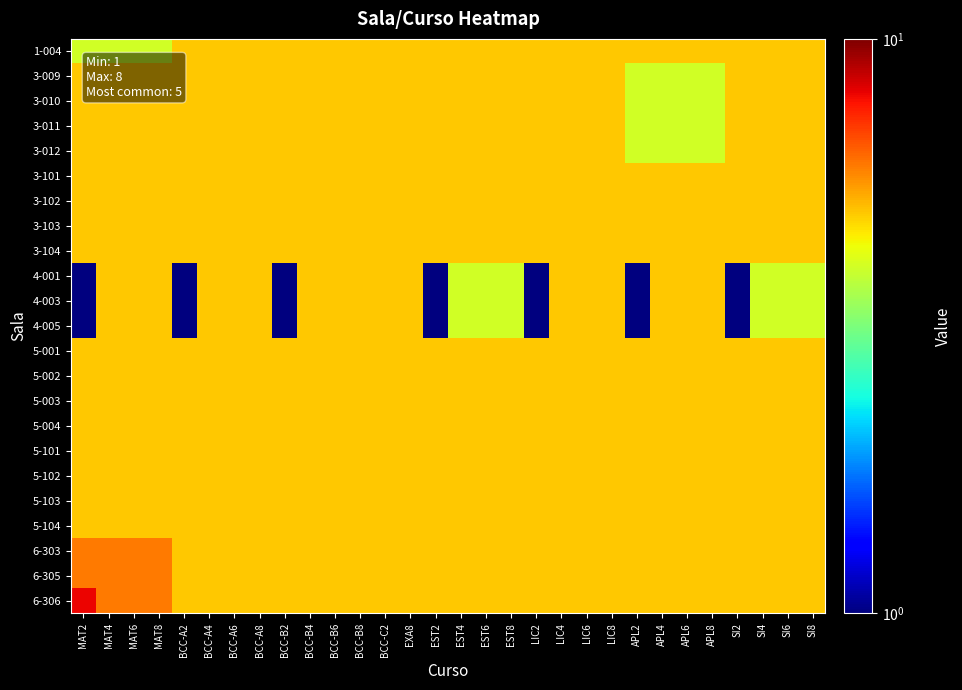

Reading right to left, transcribe all the data shown in this chart.

1-004: SI8=5	SI6=5	SI4=5	SI2=5	APL8=5	APL6=5	APL4=5	APL2=5	LIC8=5	LIC6=5	LIC4=5	LIC2=5	EST8=5	EST6=5	EST4=5	EST2=5	EXA8=5	BCC-C2=5	BCC-B8=5	BCC-B6=5	BCC-B4=5	BCC-B2=5	BCC-A8=5	BCC-A6=5	BCC-A4=5	BCC-A2=5	MAT8=4	MAT6=4	MAT4=4	MAT2=4
3-009: SI8=5	SI6=5	SI4=5	SI2=5	APL8=4	APL6=4	APL4=4	APL2=4	LIC8=5	LIC6=5	LIC4=5	LIC2=5	EST8=5	EST6=5	EST4=5	EST2=5	EXA8=5	BCC-C2=5	BCC-B8=5	BCC-B6=5	BCC-B4=5	BCC-B2=5	BCC-A8=5	BCC-A6=5	BCC-A4=5	BCC-A2=5	MAT8=5	MAT6=5	MAT4=5	MAT2=5
3-010: SI8=5	SI6=5	SI4=5	SI2=5	APL8=4	APL6=4	APL4=4	APL2=4	LIC8=5	LIC6=5	LIC4=5	LIC2=5	EST8=5	EST6=5	EST4=5	EST2=5	EXA8=5	BCC-C2=5	BCC-B8=5	BCC-B6=5	BCC-B4=5	BCC-B2=5	BCC-A8=5	BCC-A6=5	BCC-A4=5	BCC-A2=5	MAT8=5	MAT6=5	MAT4=5	MAT2=5
3-011: SI8=5	SI6=5	SI4=5	SI2=5	APL8=4	APL6=4	APL4=4	APL2=4	LIC8=5	LIC6=5	LIC4=5	LIC2=5	EST8=5	EST6=5	EST4=5	EST2=5	EXA8=5	BCC-C2=5	BCC-B8=5	BCC-B6=5	BCC-B4=5	BCC-B2=5	BCC-A8=5	BCC-A6=5	BCC-A4=5	BCC-A2=5	MAT8=5	MAT6=5	MAT4=5	MAT2=5
3-012: SI8=5	SI6=5	SI4=5	SI2=5	APL8=4	APL6=4	APL4=4	APL2=4	LIC8=5	LIC6=5	LIC4=5	LIC2=5	EST8=5	EST6=5	EST4=5	EST2=5	EXA8=5	BCC-C2=5	BCC-B8=5	BCC-B6=5	BCC-B4=5	BCC-B2=5	BCC-A8=5	BCC-A6=5	BCC-A4=5	BCC-A2=5	MAT8=5	MAT6=5	MAT4=5	MAT2=5
3-101: SI8=5	SI6=5	SI4=5	SI2=5	APL8=5	APL6=5	APL4=5	APL2=5	LIC8=5	LIC6=5	LIC4=5	LIC2=5	EST8=5	EST6=5	EST4=5	EST2=5	EXA8=5	BCC-C2=5	BCC-B8=5	BCC-B6=5	BCC-B4=5	BCC-B2=5	BCC-A8=5	BCC-A6=5	BCC-A4=5	BCC-A2=5	MAT8=5	MAT6=5	MAT4=5	MAT2=5
3-102: SI8=5	SI6=5	SI4=5	SI2=5	APL8=5	APL6=5	APL4=5	APL2=5	LIC8=5	LIC6=5	LIC4=5	LIC2=5	EST8=5	EST6=5	EST4=5	EST2=5	EXA8=5	BCC-C2=5	BCC-B8=5	BCC-B6=5	BCC-B4=5	BCC-B2=5	BCC-A8=5	BCC-A6=5	BCC-A4=5	BCC-A2=5	MAT8=5	MAT6=5	MAT4=5	MAT2=5
3-103: SI8=5	SI6=5	SI4=5	SI2=5	APL8=5	APL6=5	APL4=5	APL2=5	LIC8=5	LIC6=5	LIC4=5	LIC2=5	EST8=5	EST6=5	EST4=5	EST2=5	EXA8=5	BCC-C2=5	BCC-B8=5	BCC-B6=5	BCC-B4=5	BCC-B2=5	BCC-A8=5	BCC-A6=5	BCC-A4=5	BCC-A2=5	MAT8=5	MAT6=5	MAT4=5	MAT2=5
3-104: SI8=5	SI6=5	SI4=5	SI2=5	APL8=5	APL6=5	APL4=5	APL2=5	LIC8=5	LIC6=5	LIC4=5	LIC2=5	EST8=5	EST6=5	EST4=5	EST2=5	EXA8=5	BCC-C2=5	BCC-B8=5	BCC-B6=5	BCC-B4=5	BCC-B2=5	BCC-A8=5	BCC-A6=5	BCC-A4=5	BCC-A2=5	MAT8=5	MAT6=5	MAT4=5	MAT2=5
4-001: SI8=4	SI6=4	SI4=4	SI2=1	APL8=5	APL6=5	APL4=5	APL2=1	LIC8=5	LIC6=5	LIC4=5	LIC2=1	EST8=4	EST6=4	EST4=4	EST2=1	EXA8=5	BCC-C2=5	BCC-B8=5	BCC-B6=5	BCC-B4=5	BCC-B2=1	BCC-A8=5	BCC-A6=5	BCC-A4=5	BCC-A2=1	MAT8=5	MAT6=5	MAT4=5	MAT2=1
4-003: SI8=4	SI6=4	SI4=4	SI2=1	APL8=5	APL6=5	APL4=5	APL2=1	LIC8=5	LIC6=5	LIC4=5	LIC2=1	EST8=4	EST6=4	EST4=4	EST2=1	EXA8=5	BCC-C2=5	BCC-B8=5	BCC-B6=5	BCC-B4=5	BCC-B2=1	BCC-A8=5	BCC-A6=5	BCC-A4=5	BCC-A2=1	MAT8=5	MAT6=5	MAT4=5	MAT2=1
4-005: SI8=4	SI6=4	SI4=4	SI2=1	APL8=5	APL6=5	APL4=5	APL2=1	LIC8=5	LIC6=5	LIC4=5	LIC2=1	EST8=4	EST6=4	EST4=4	EST2=1	EXA8=5	BCC-C2=5	BCC-B8=5	BCC-B6=5	BCC-B4=5	BCC-B2=1	BCC-A8=5	BCC-A6=5	BCC-A4=5	BCC-A2=1	MAT8=5	MAT6=5	MAT4=5	MAT2=1
5-001: SI8=5	SI6=5	SI4=5	SI2=5	APL8=5	APL6=5	APL4=5	APL2=5	LIC8=5	LIC6=5	LIC4=5	LIC2=5	EST8=5	EST6=5	EST4=5	EST2=5	EXA8=5	BCC-C2=5	BCC-B8=5	BCC-B6=5	BCC-B4=5	BCC-B2=5	BCC-A8=5	BCC-A6=5	BCC-A4=5	BCC-A2=5	MAT8=5	MAT6=5	MAT4=5	MAT2=5
5-002: SI8=5	SI6=5	SI4=5	SI2=5	APL8=5	APL6=5	APL4=5	APL2=5	LIC8=5	LIC6=5	LIC4=5	LIC2=5	EST8=5	EST6=5	EST4=5	EST2=5	EXA8=5	BCC-C2=5	BCC-B8=5	BCC-B6=5	BCC-B4=5	BCC-B2=5	BCC-A8=5	BCC-A6=5	BCC-A4=5	BCC-A2=5	MAT8=5	MAT6=5	MAT4=5	MAT2=5
5-003: SI8=5	SI6=5	SI4=5	SI2=5	APL8=5	APL6=5	APL4=5	APL2=5	LIC8=5	LIC6=5	LIC4=5	LIC2=5	EST8=5	EST6=5	EST4=5	EST2=5	EXA8=5	BCC-C2=5	BCC-B8=5	BCC-B6=5	BCC-B4=5	BCC-B2=5	BCC-A8=5	BCC-A6=5	BCC-A4=5	BCC-A2=5	MAT8=5	MAT6=5	MAT4=5	MAT2=5
5-004: SI8=5	SI6=5	SI4=5	SI2=5	APL8=5	APL6=5	APL4=5	APL2=5	LIC8=5	LIC6=5	LIC4=5	LIC2=5	EST8=5	EST6=5	EST4=5	EST2=5	EXA8=5	BCC-C2=5	BCC-B8=5	BCC-B6=5	BCC-B4=5	BCC-B2=5	BCC-A8=5	BCC-A6=5	BCC-A4=5	BCC-A2=5	MAT8=5	MAT6=5	MAT4=5	MAT2=5
5-101: SI8=5	SI6=5	SI4=5	SI2=5	APL8=5	APL6=5	APL4=5	APL2=5	LIC8=5	LIC6=5	LIC4=5	LIC2=5	EST8=5	EST6=5	EST4=5	EST2=5	EXA8=5	BCC-C2=5	BCC-B8=5	BCC-B6=5	BCC-B4=5	BCC-B2=5	BCC-A8=5	BCC-A6=5	BCC-A4=5	BCC-A2=5	MAT8=5	MAT6=5	MAT4=5	MAT2=5
5-102: SI8=5	SI6=5	SI4=5	SI2=5	APL8=5	APL6=5	APL4=5	APL2=5	LIC8=5	LIC6=5	LIC4=5	LIC2=5	EST8=5	EST6=5	EST4=5	EST2=5	EXA8=5	BCC-C2=5	BCC-B8=5	BCC-B6=5	BCC-B4=5	BCC-B2=5	BCC-A8=5	BCC-A6=5	BCC-A4=5	BCC-A2=5	MAT8=5	MAT6=5	MAT4=5	MAT2=5
5-103: SI8=5	SI6=5	SI4=5	SI2=5	APL8=5	APL6=5	APL4=5	APL2=5	LIC8=5	LIC6=5	LIC4=5	LIC2=5	EST8=5	EST6=5	EST4=5	EST2=5	EXA8=5	BCC-C2=5	BCC-B8=5	BCC-B6=5	BCC-B4=5	BCC-B2=5	BCC-A8=5	BCC-A6=5	BCC-A4=5	BCC-A2=5	MAT8=5	MAT6=5	MAT4=5	MAT2=5
5-104: SI8=5	SI6=5	SI4=5	SI2=5	APL8=5	APL6=5	APL4=5	APL2=5	LIC8=5	LIC6=5	LIC4=5	LIC2=5	EST8=5	EST6=5	EST4=5	EST2=5	EXA8=5	BCC-C2=5	BCC-B8=5	BCC-B6=5	BCC-B4=5	BCC-B2=5	BCC-A8=5	BCC-A6=5	BCC-A4=5	BCC-A2=5	MAT8=5	MAT6=5	MAT4=5	MAT2=5
6-303: SI8=5	SI6=5	SI4=5	SI2=5	APL8=5	APL6=5	APL4=5	APL2=5	LIC8=5	LIC6=5	LIC4=5	LIC2=5	EST8=5	EST6=5	EST4=5	EST2=5	EXA8=5	BCC-C2=5	BCC-B8=5	BCC-B6=5	BCC-B4=5	BCC-B2=5	BCC-A8=5	BCC-A6=5	BCC-A4=5	BCC-A2=5	MAT8=6	MAT6=6	MAT4=6	MAT2=6
6-305: SI8=5	SI6=5	SI4=5	SI2=5	APL8=5	APL6=5	APL4=5	APL2=5	LIC8=5	LIC6=5	LIC4=5	LIC2=5	EST8=5	EST6=5	EST4=5	EST2=5	EXA8=5	BCC-C2=5	BCC-B8=5	BCC-B6=5	BCC-B4=5	BCC-B2=5	BCC-A8=5	BCC-A6=5	BCC-A4=5	BCC-A2=5	MAT8=6	MAT6=6	MAT4=6	MAT2=6
6-306: SI8=5	SI6=5	SI4=5	SI2=5	APL8=5	APL6=5	APL4=5	APL2=5	LIC8=5	LIC6=5	LIC4=5	LIC2=5	EST8=5	EST6=5	EST4=5	EST2=5	EXA8=5	BCC-C2=5	BCC-B8=5	BCC-B6=5	BCC-B4=5	BCC-B2=5	BCC-A8=5	BCC-A6=5	BCC-A4=5	BCC-A2=5	MAT8=6	MAT6=6	MAT4=6	MAT2=8